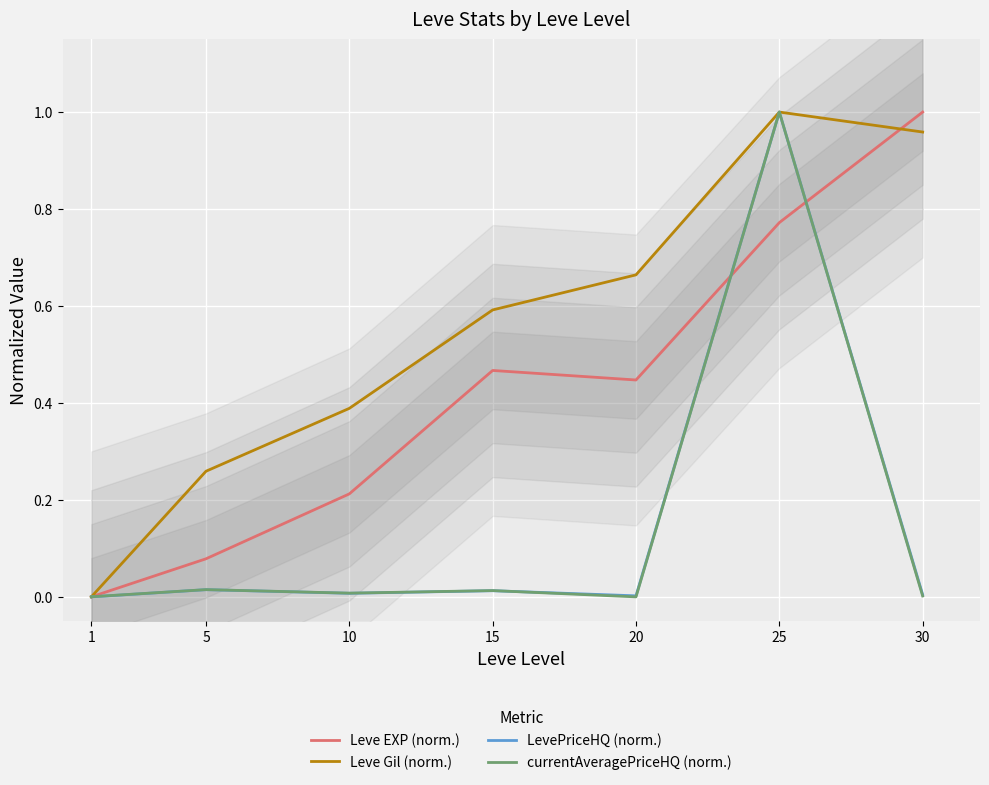

Where is LevePriceHQ (norm.) nearest to the value 0?

1